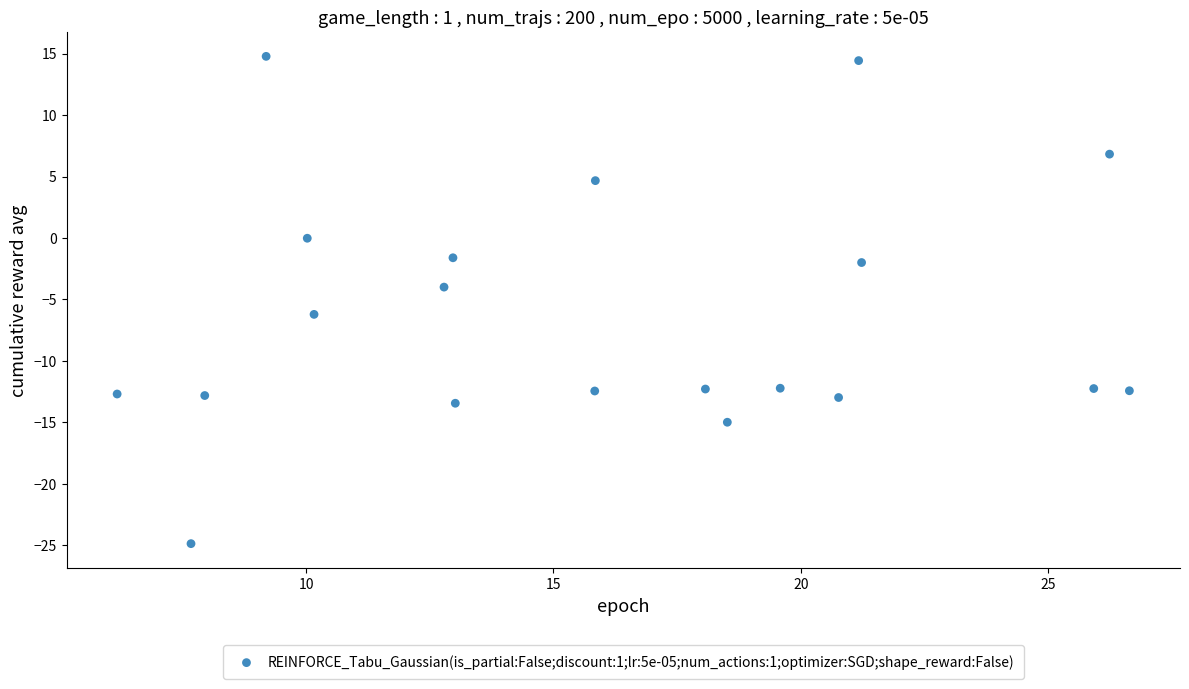

What is the range of Y values (max minus min)?

39.6